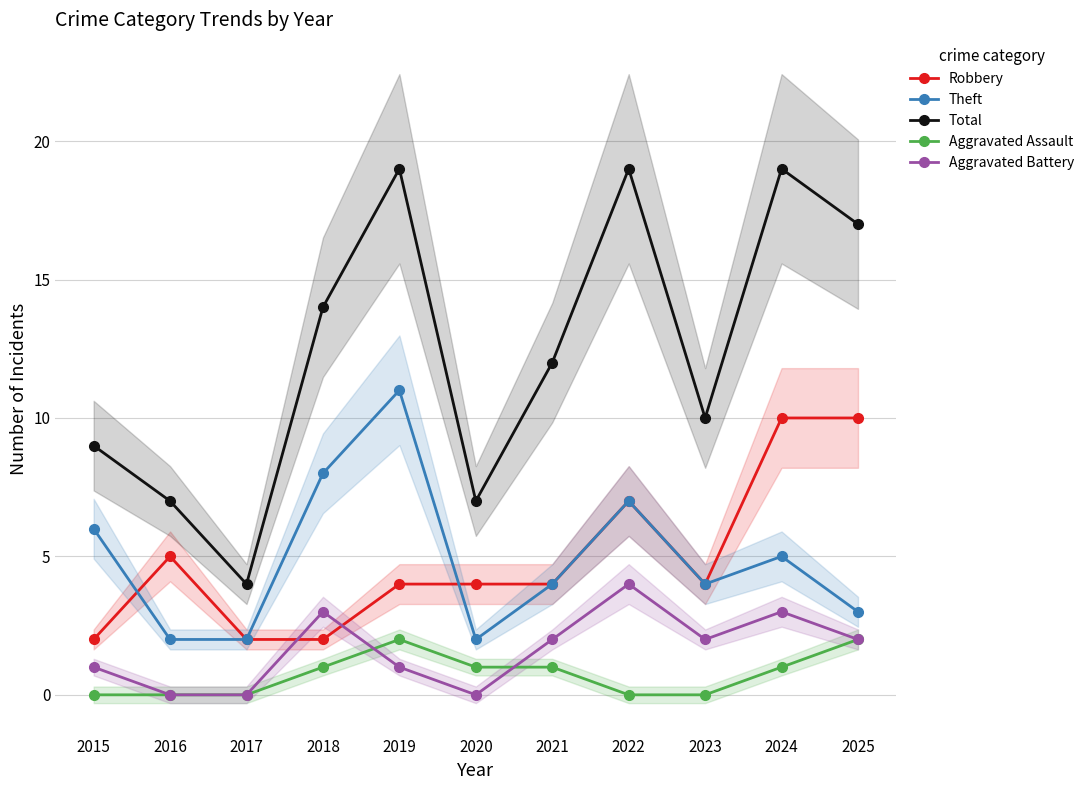

True or false: Aggravated Assault has more than 1 interior local peaks.

False